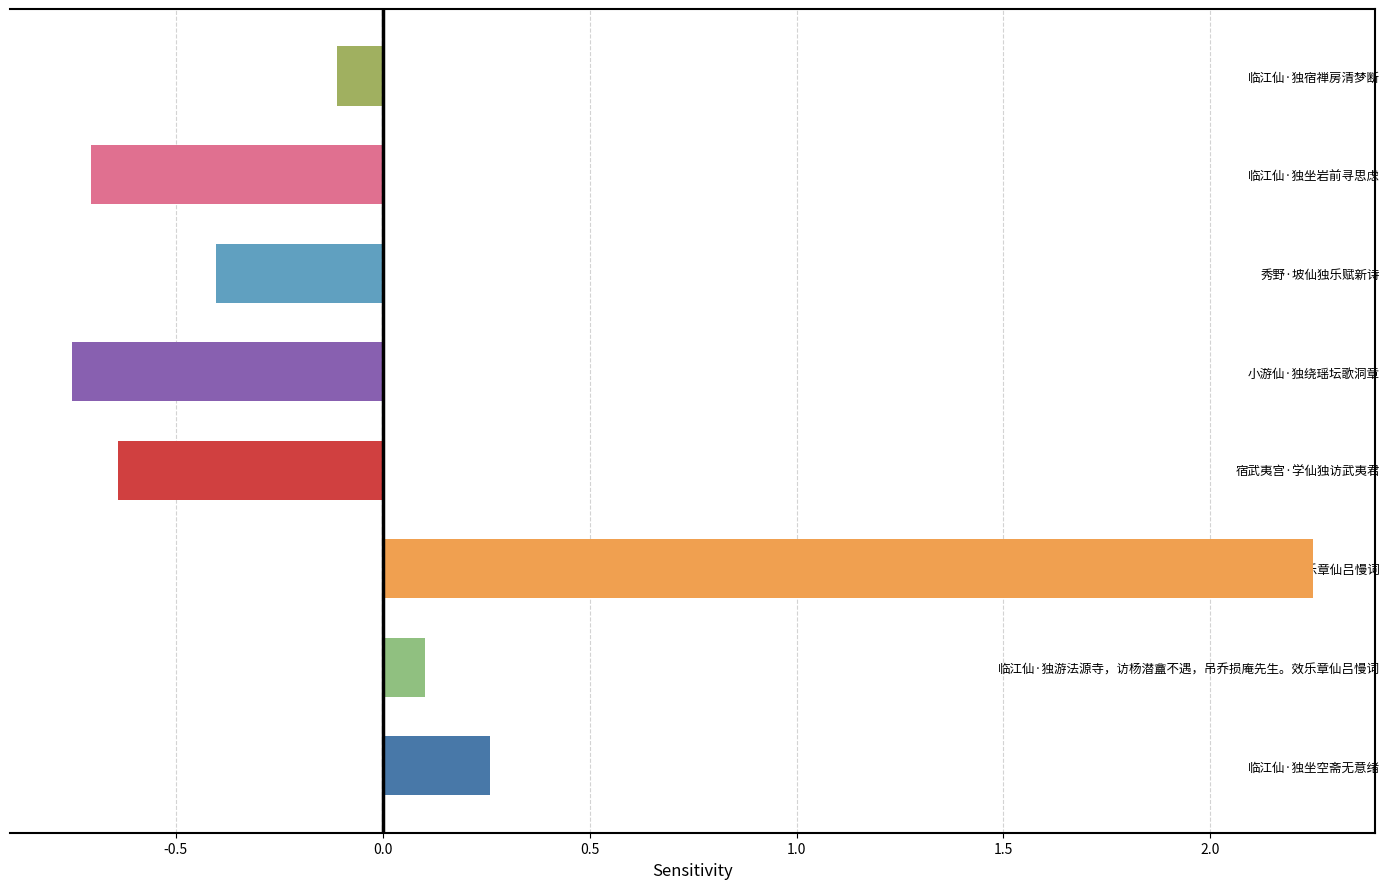

The chart shows a value of -0.7 at 临江仙·独坐岩前寻思虑. True or false?

True